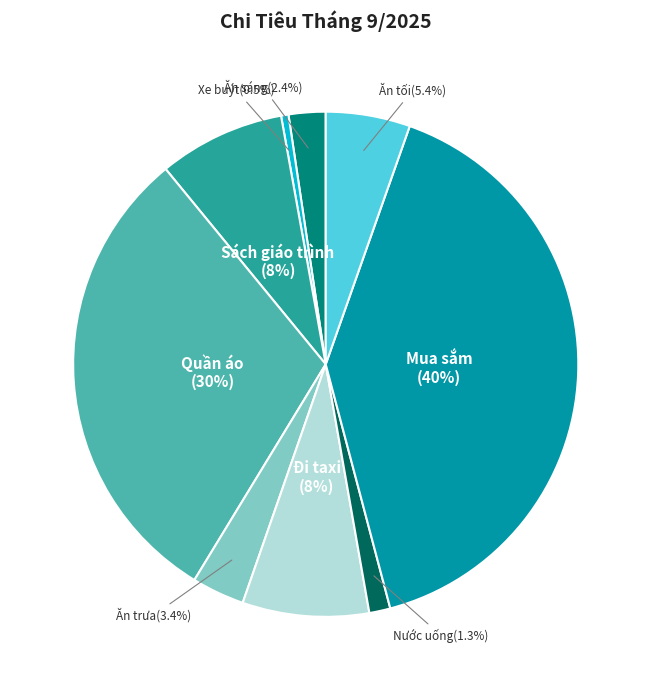

Which slice is the smallest?

Xe buýt